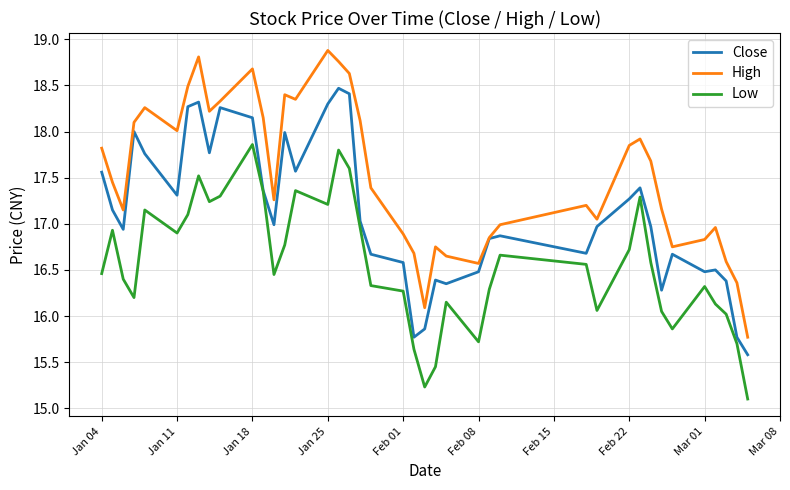

Which series has the largest range (max minus min)?

High